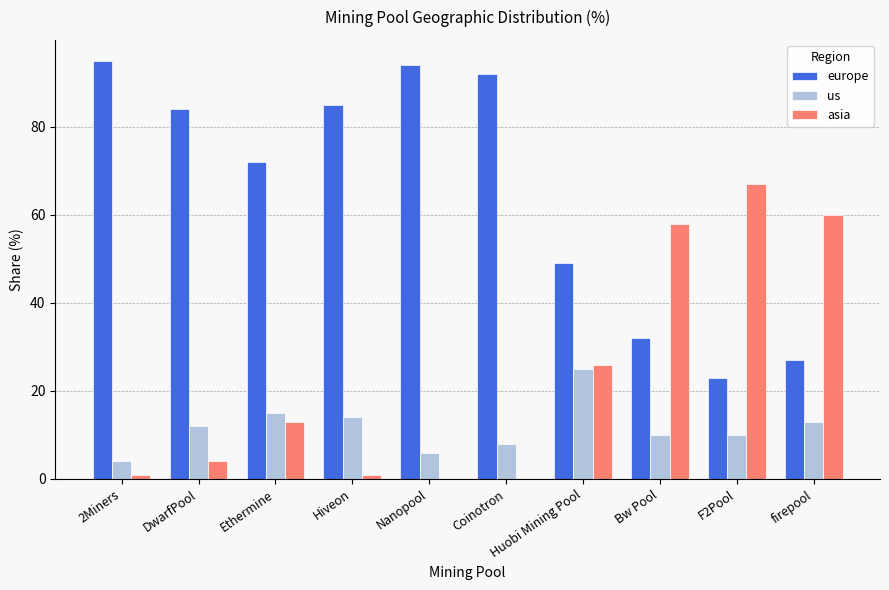

What is the sum of the europe values at Hiveon and firepool?

112